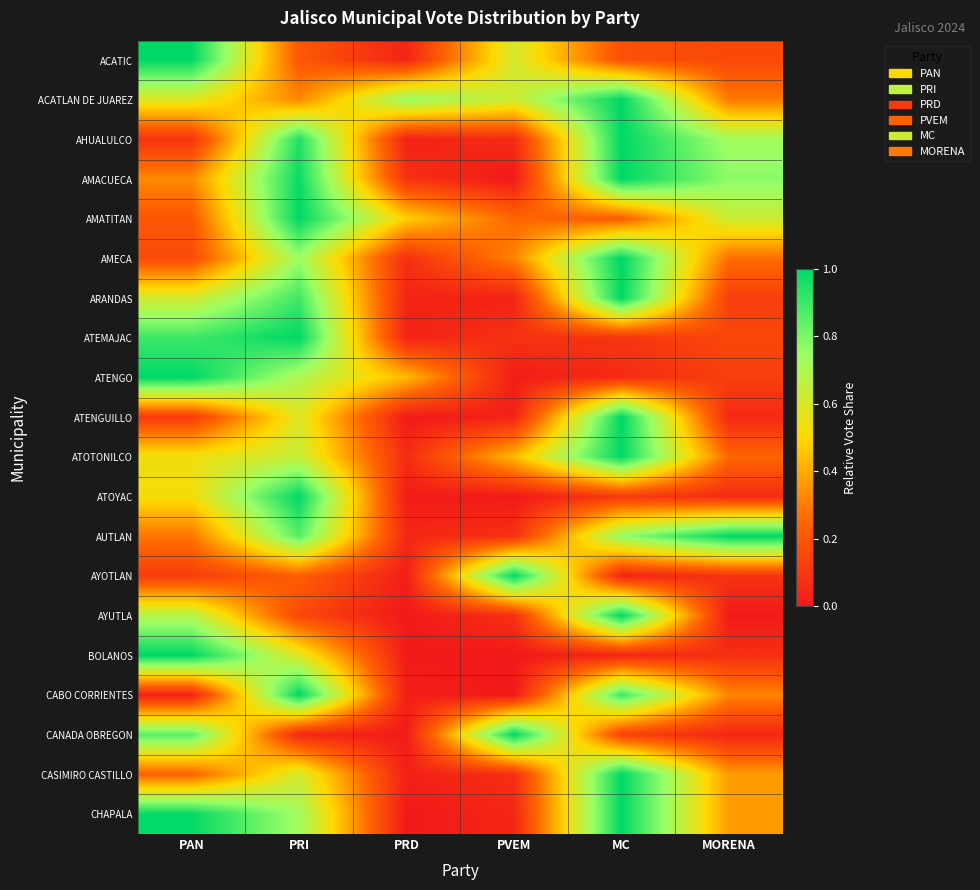

At how many categories does at least one series exceed 0?

6